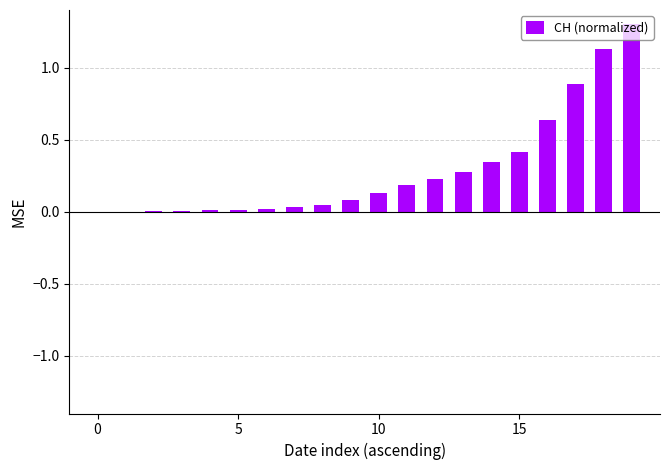

What is the greatest value displayed?

1.3